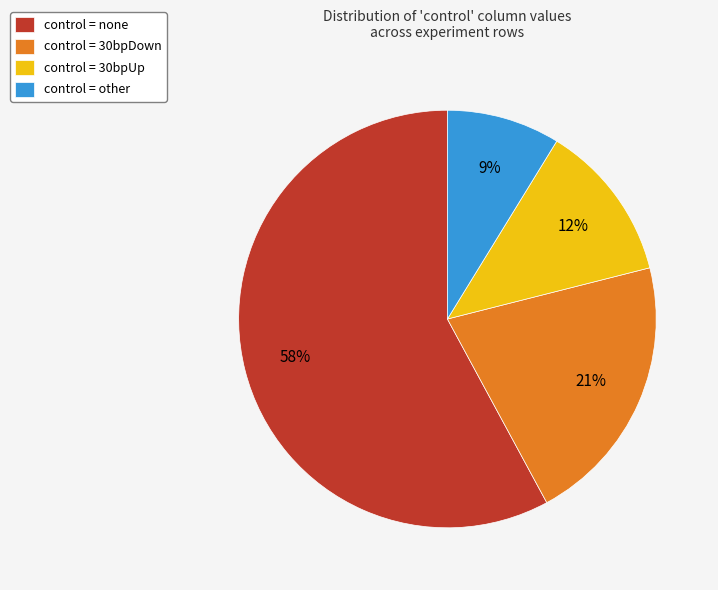

Combined, do control = 30bpDown and control = none account for over 50%?

Yes